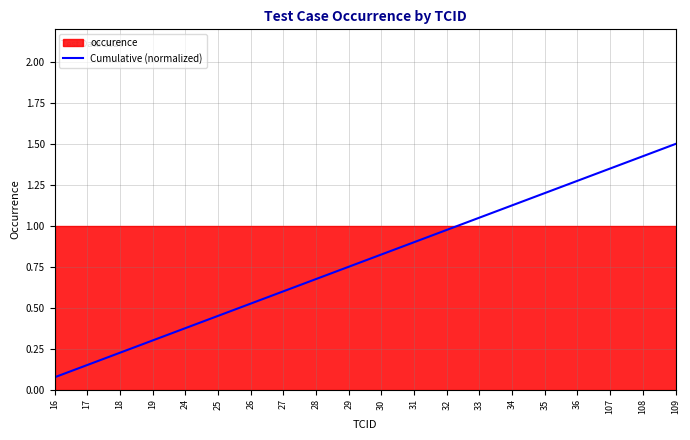

Count the number of categories in the chart.

20